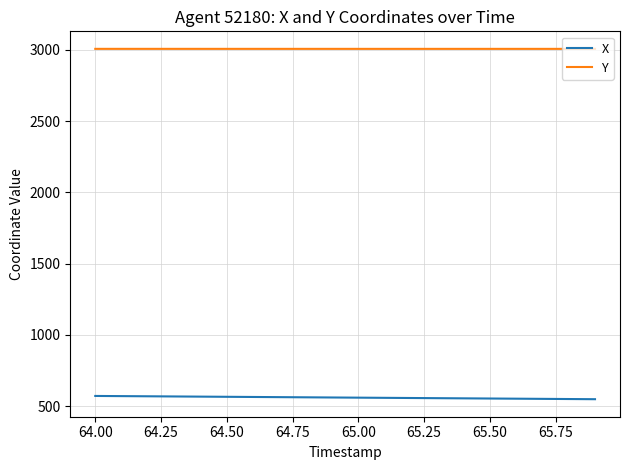

What is the greatest value displayed?

3006.1